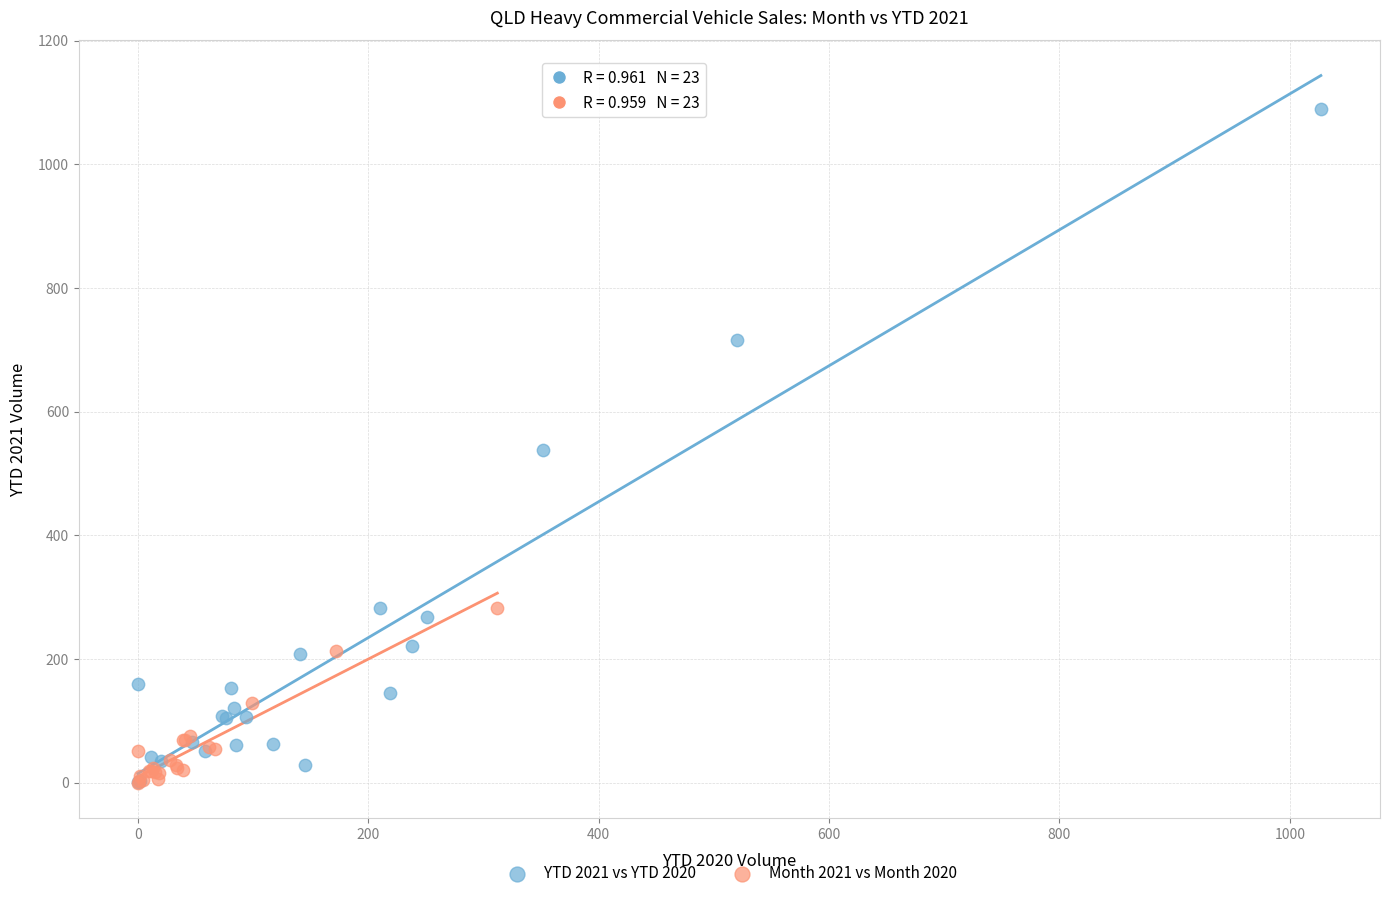

Which series contains the highest Y value?

YTD 2021 vs YTD 2020